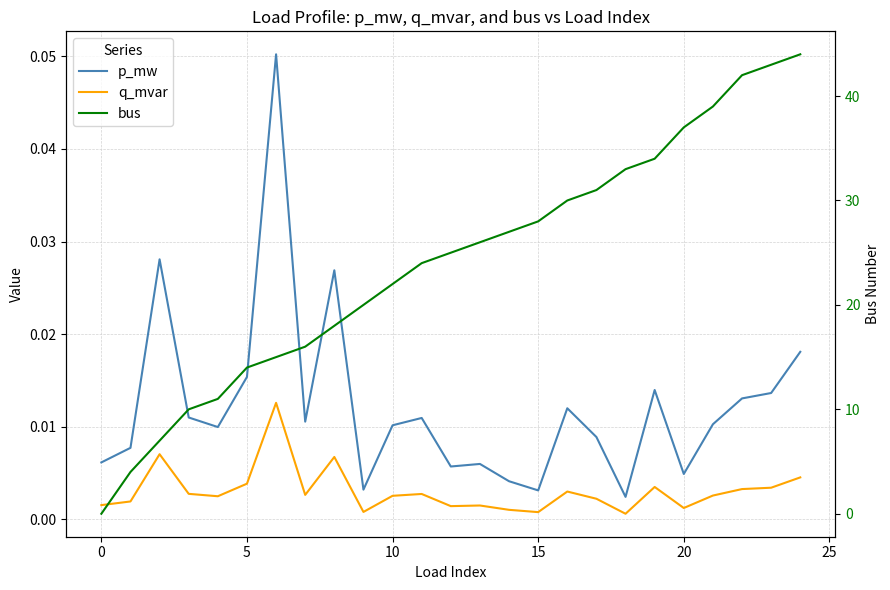

Rank the series by their maximum value, from highest to lowest.

bus, p_mw, q_mvar